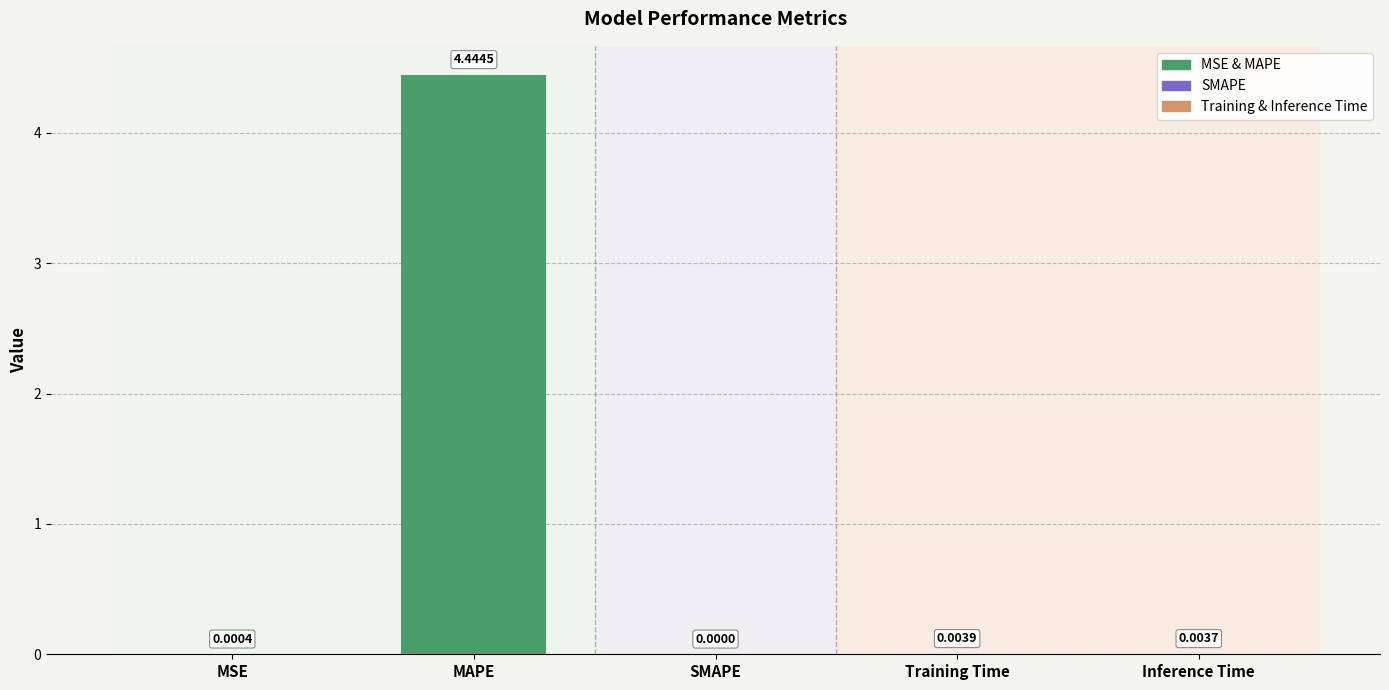

How many series are shown in this chart?

1